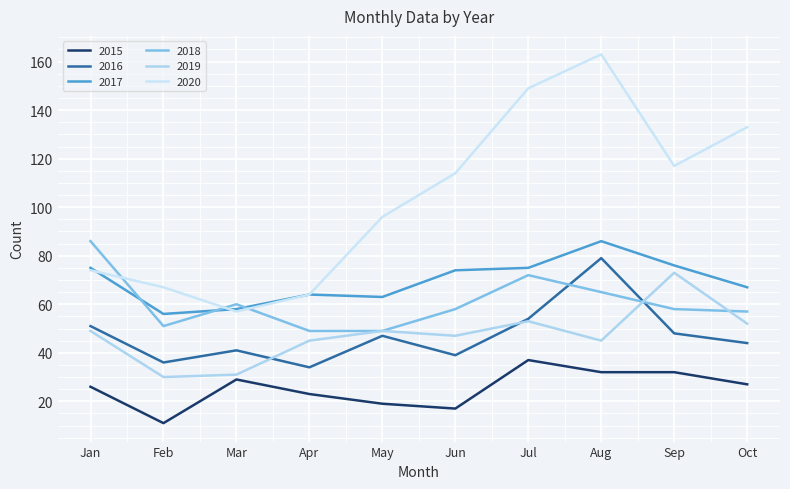

At which category is the sum across all series the highest?

Aug